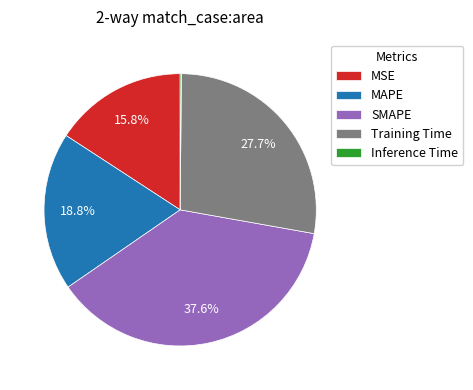

What percentage is the SMAPE slice, to the nearest percent?

38%